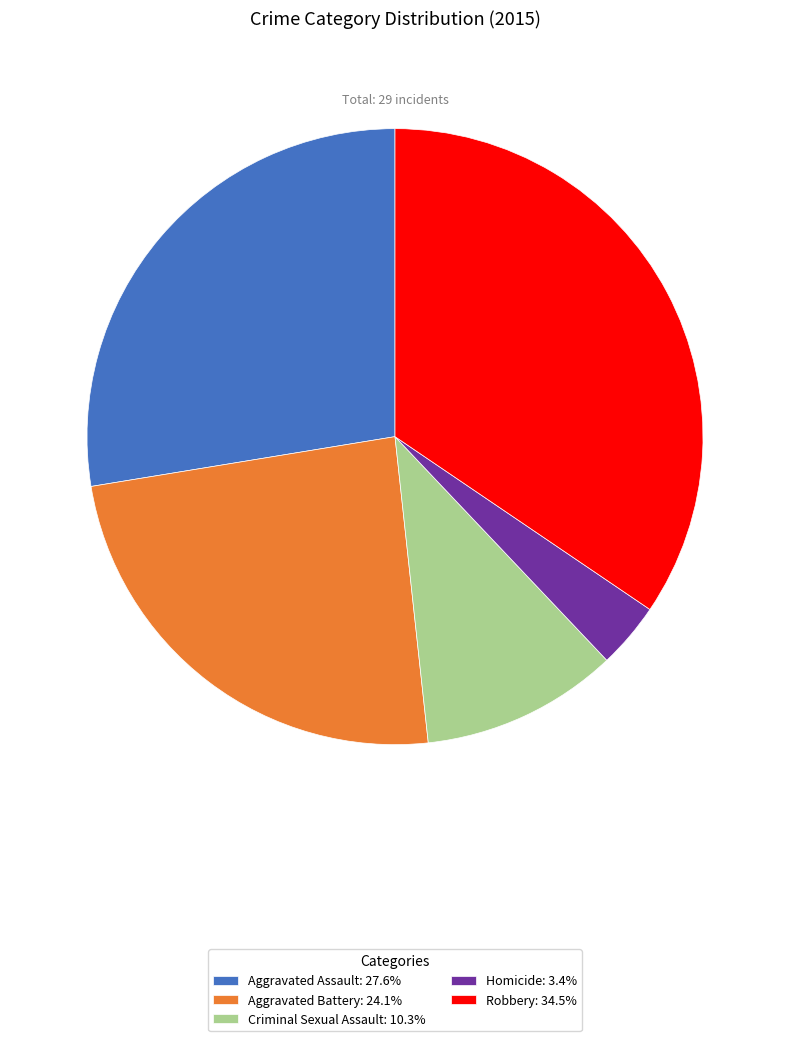

Which category has the smallest portion of the pie?

Homicide